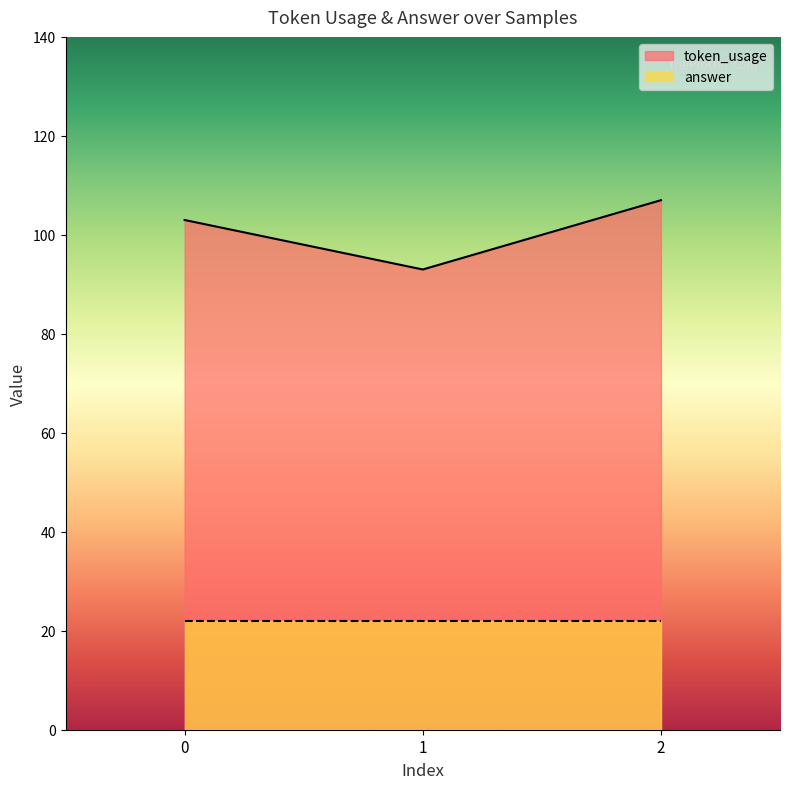

At which label does the data first exceed 103?

2